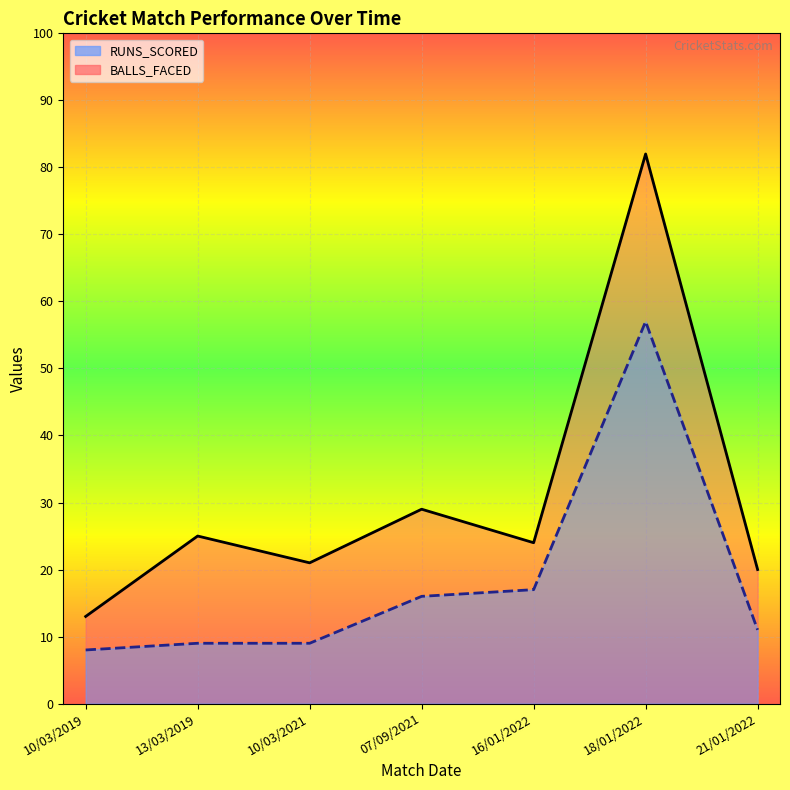

How many values in the BALLS_FACED series exceed 24?

3